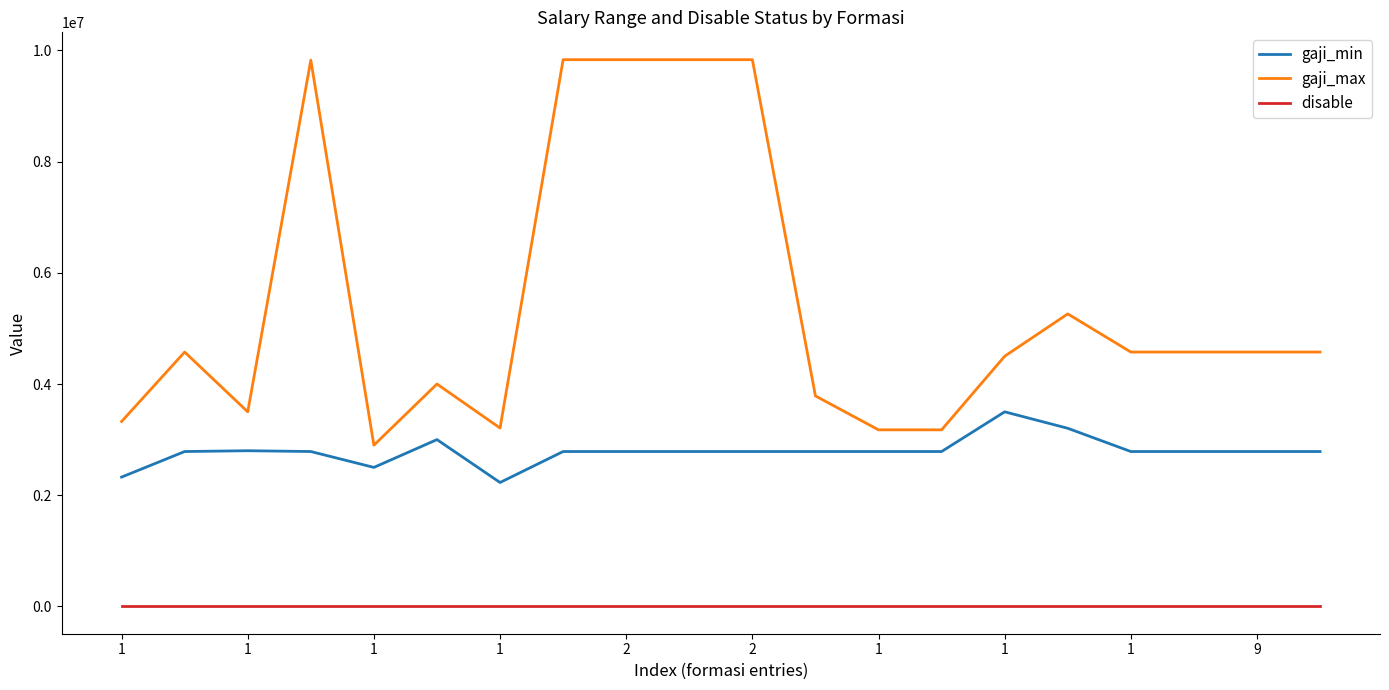

What is the difference between the maximum and minimum values in the gaji_min series?

1271440